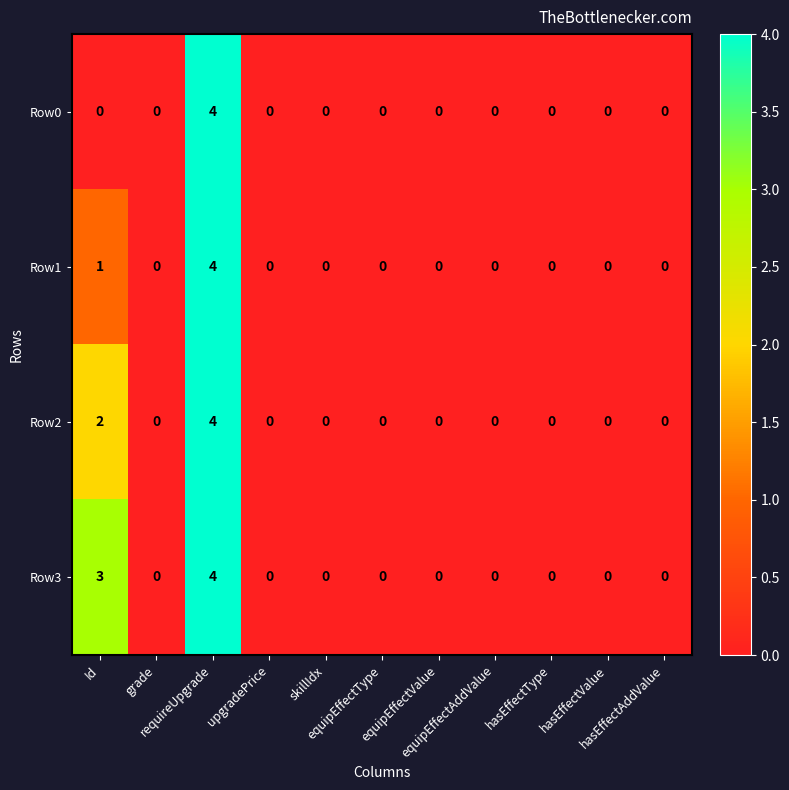

How many series are shown in this chart?

4